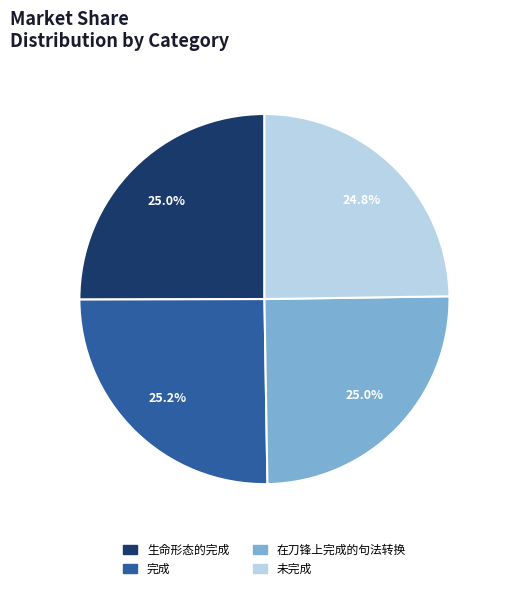

What is the ratio of the value at 生命形态的完成 to the value at 在刀锋上完成的句法转换?

1.0